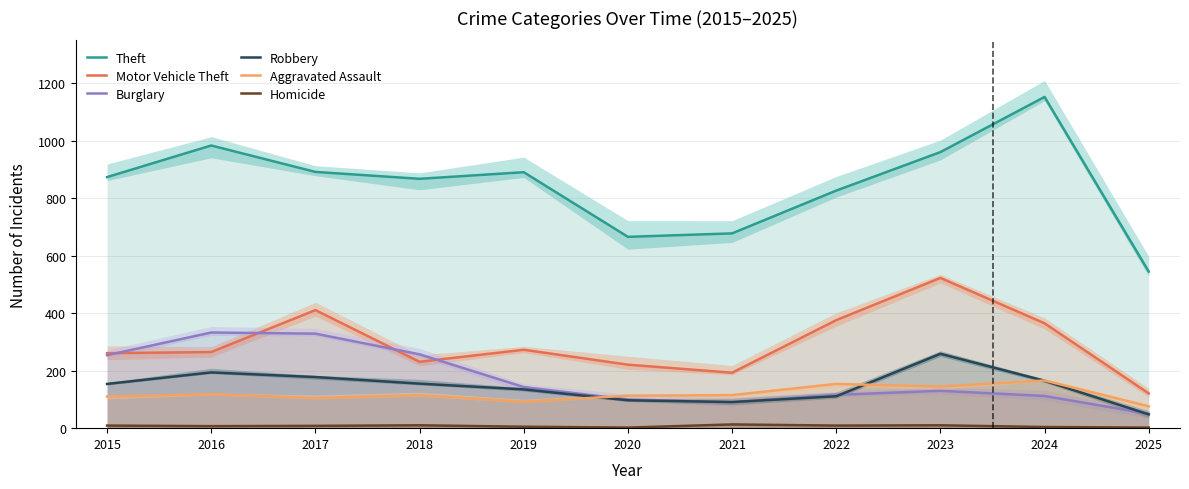

At 2016, list the series in order from largest to smallest.

Theft, Burglary, Motor Vehicle Theft, Robbery, Aggravated Assault, Homicide